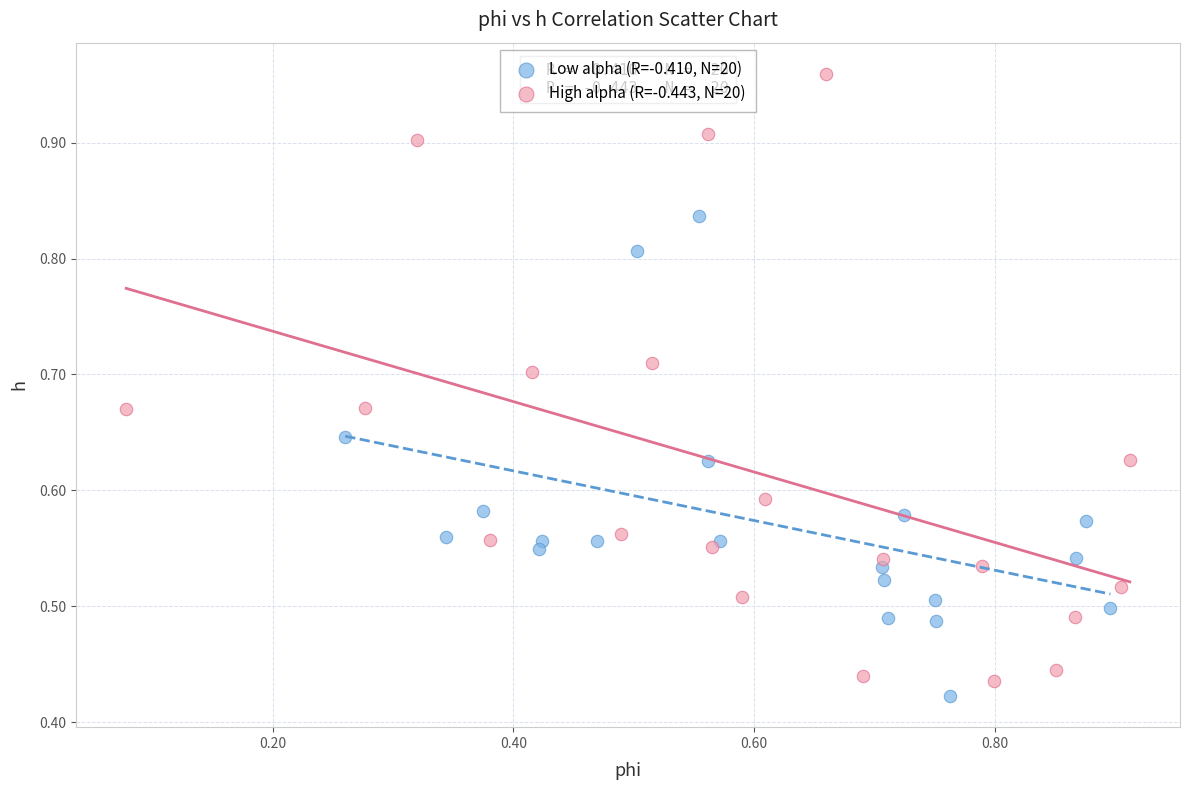

Which series reaches the minimum Y coordinate?

Low alpha (R=-0.410, N=20)